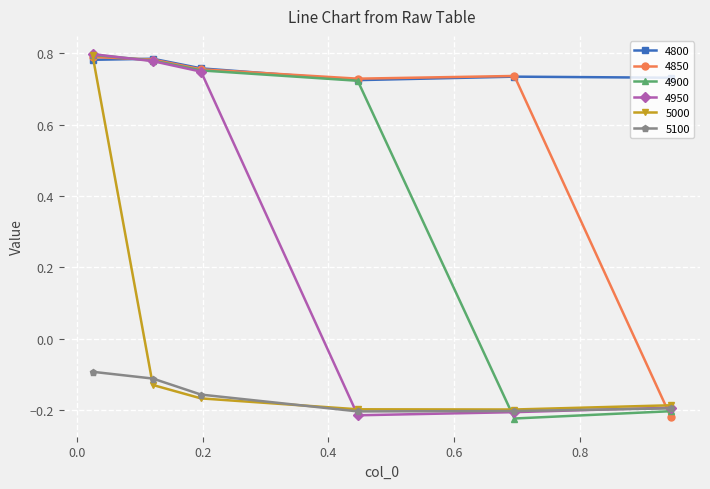

How many positive values does the 4950 series have?

3